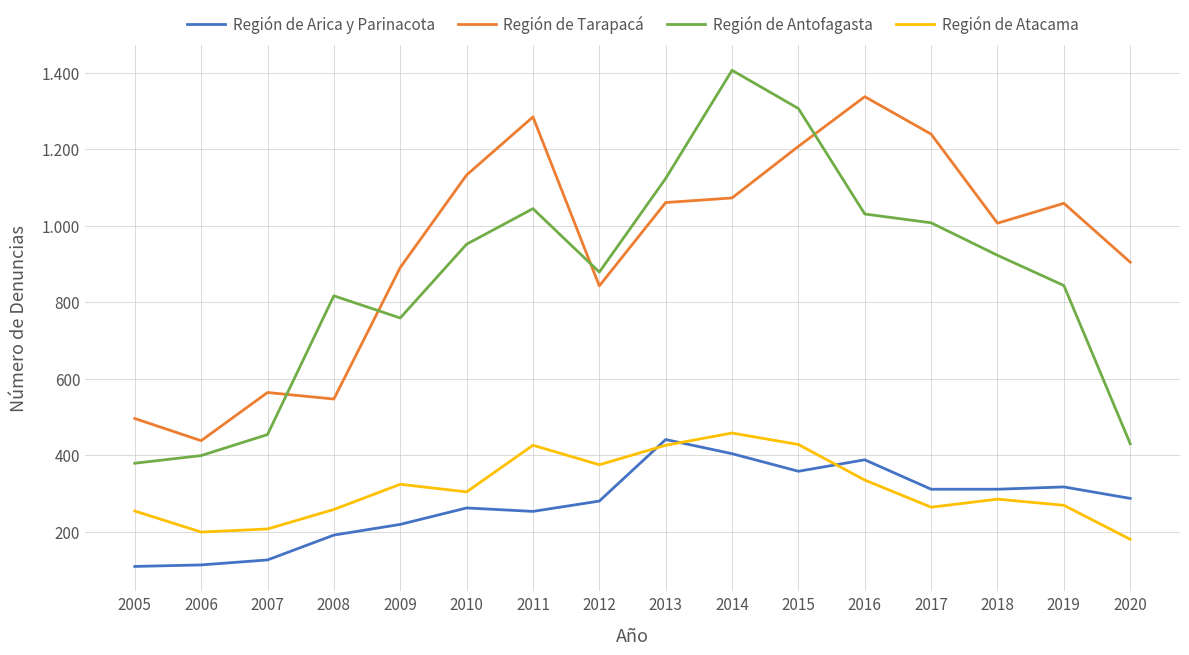

What is the value of the Región de Antofagasta point at the 14th from the left?

923